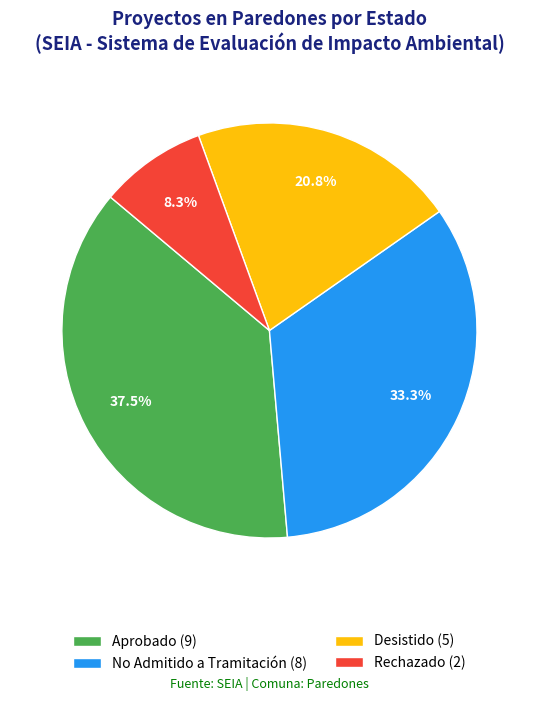

True or false: Rechazado accounts for 16% of the total.

False